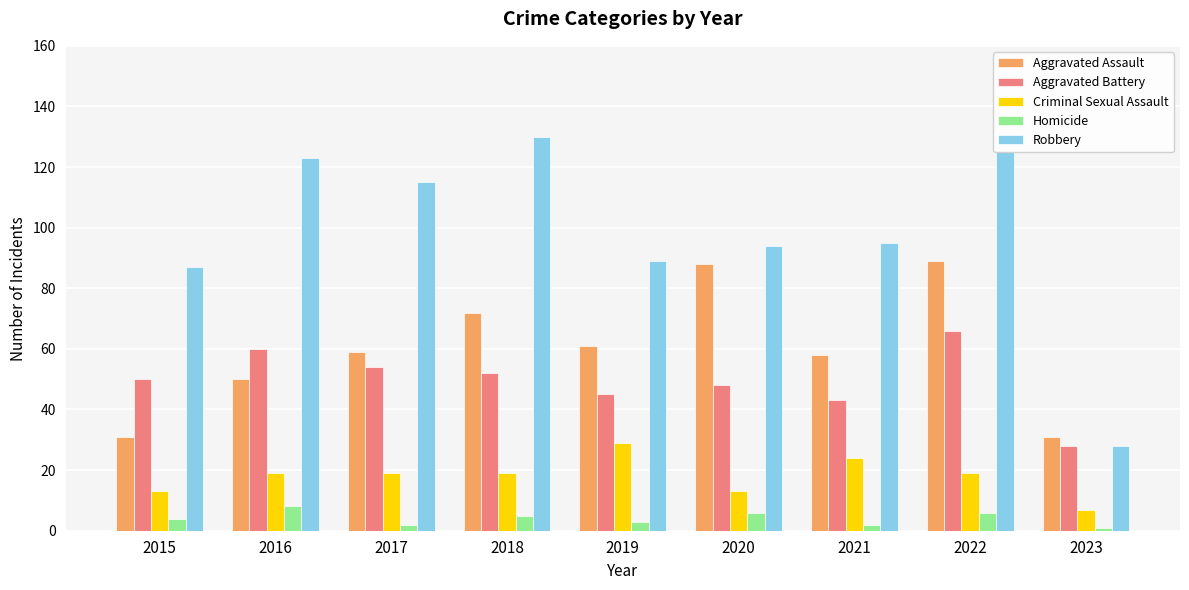

Read the Homicide value at 2015.

4